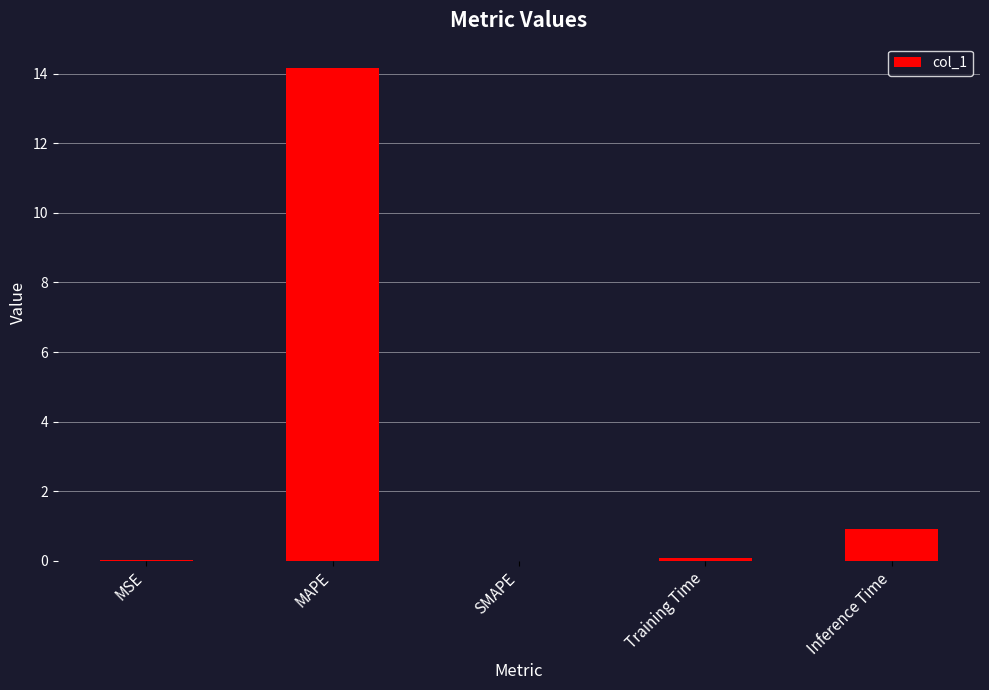

The value at MAPE is 14.2. True or false?

True